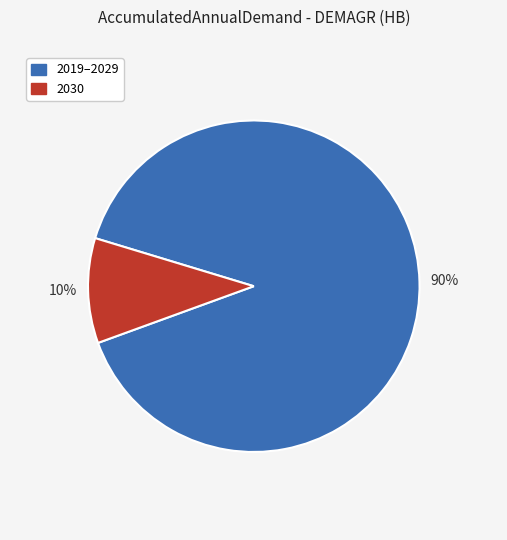

How many segments does this pie chart have?

2